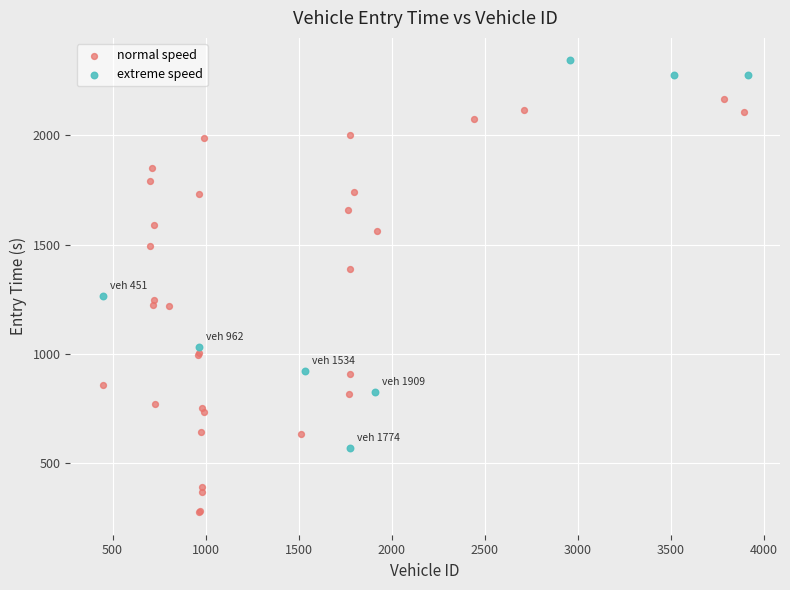

Which series has the widest spread of Y values?

normal speed